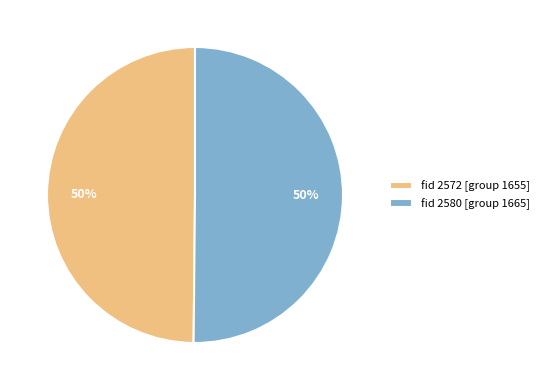

Approximately how many times larger is the value at fid 2580 [group 1665] compared to fid 2572 [group 1655]?

1.0